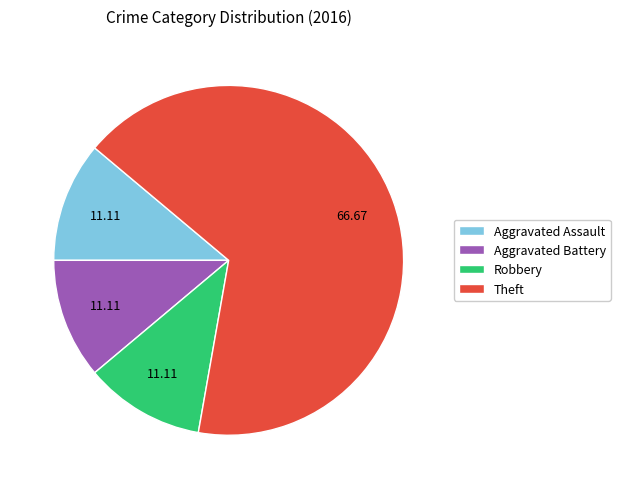

Approximately how many times larger is the value at Robbery compared to Aggravated Battery?

1.0